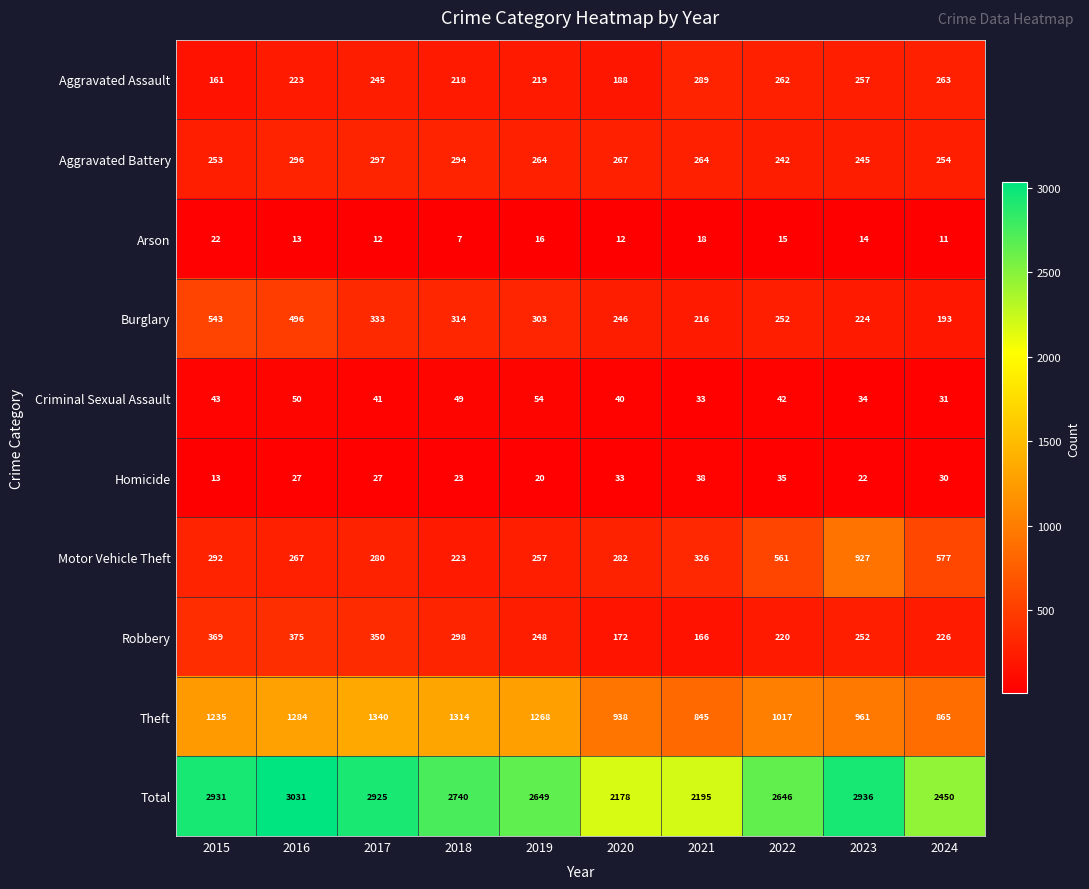

The value of Motor Vehicle Theft at 2021 is 478. True or false?

False